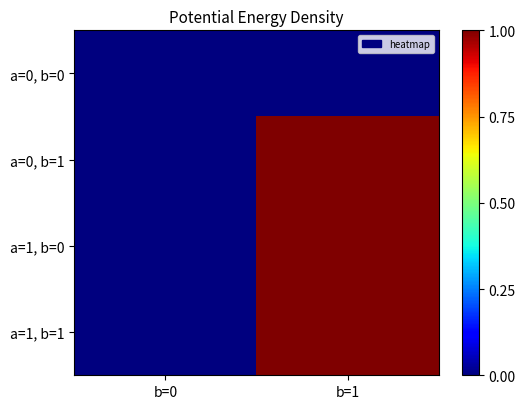

Reading right to left, extract all data points from this chart.

a=0, b=0: b=1=0	b=0=0
a=0, b=1: b=1=1	b=0=0
a=1, b=0: b=1=1	b=0=0
a=1, b=1: b=1=1	b=0=0